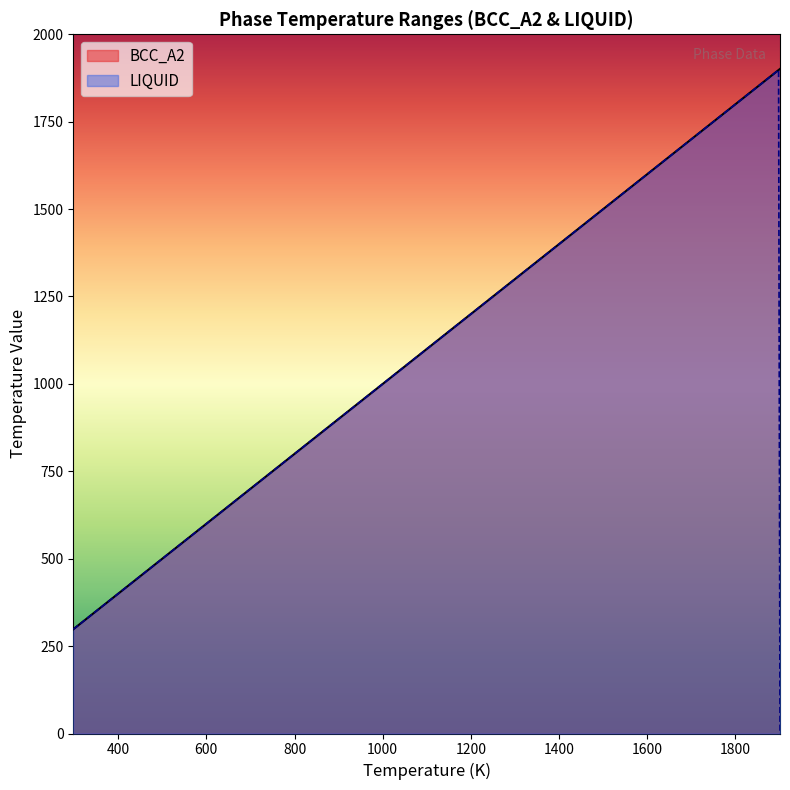

True or false: BCC_A2 and LIQUID intersect in this chart.

False